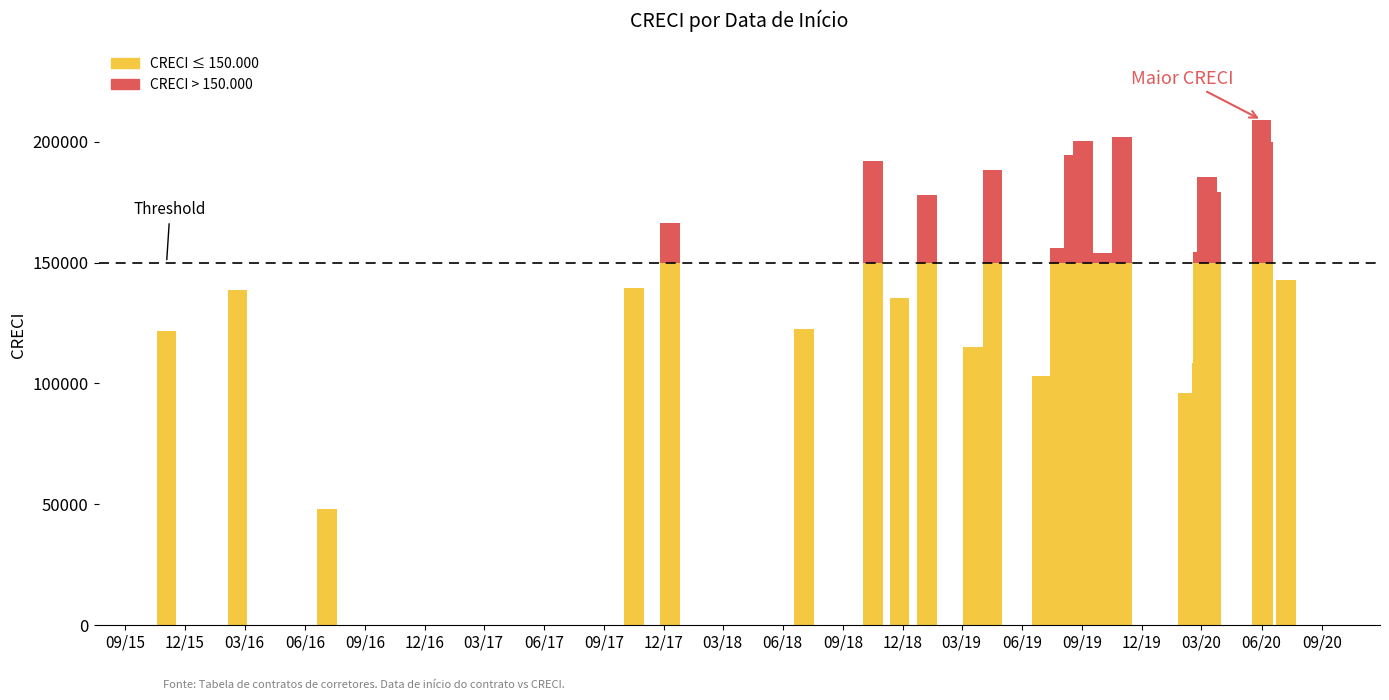

What is the value of the 21st bar from the left?

178995